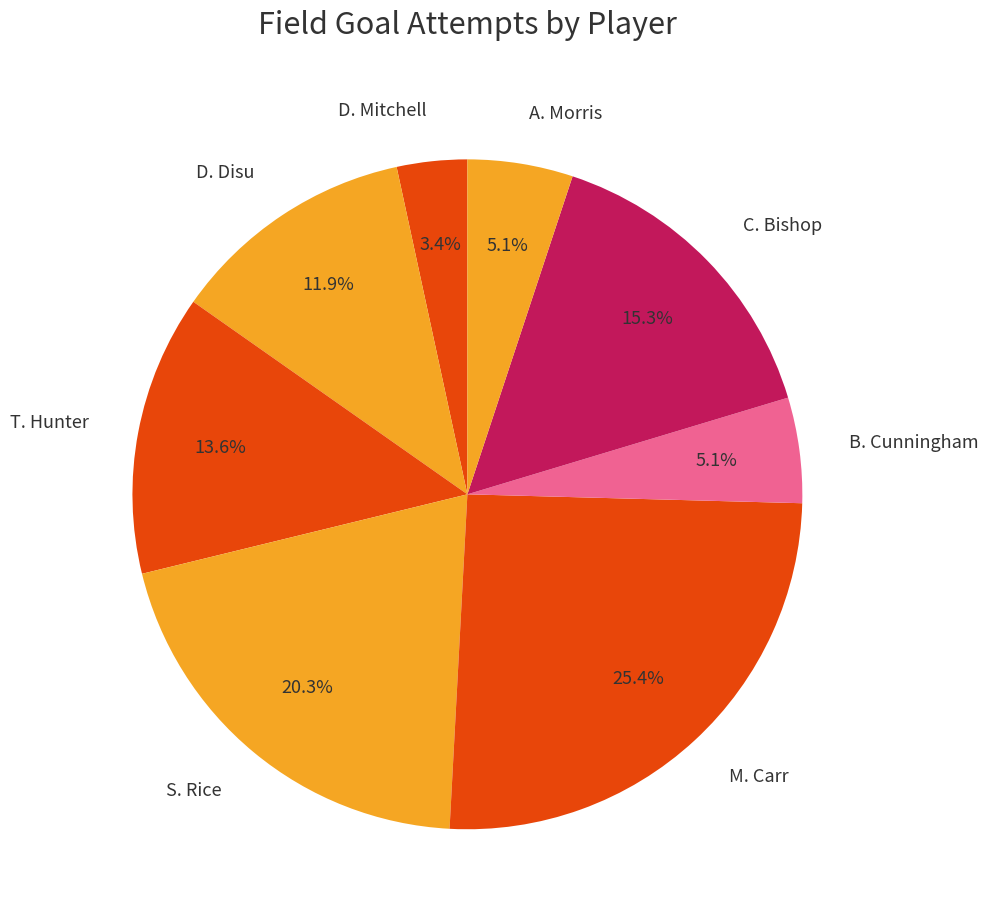

How much of the chart is everything except B. Cunningham?

94.9%